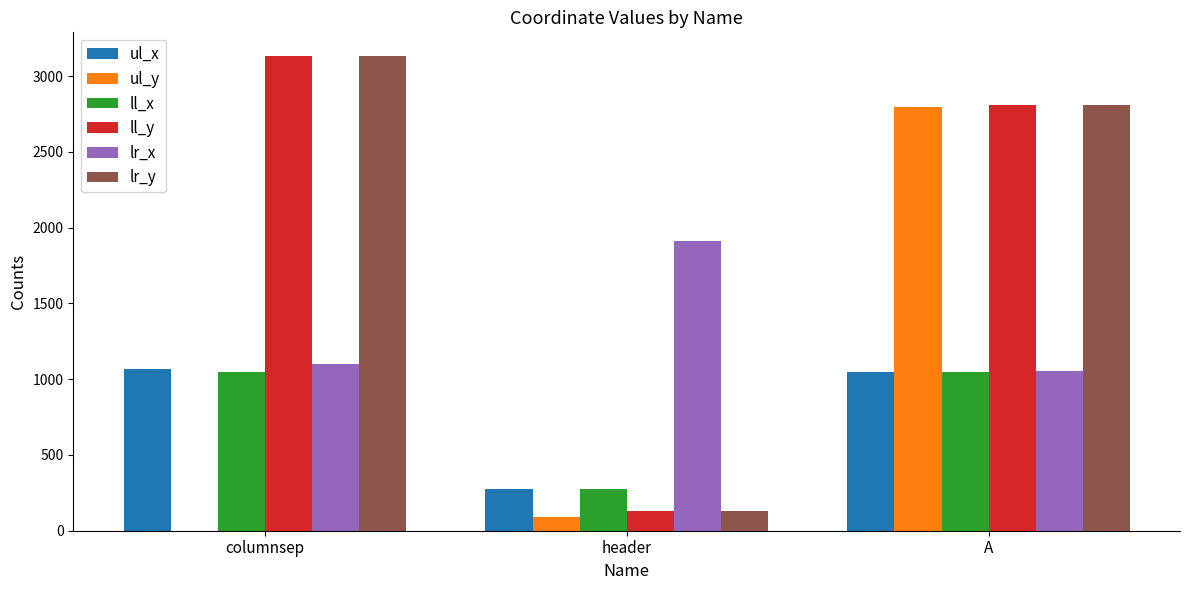

Does the chart contain stacked bars?

No